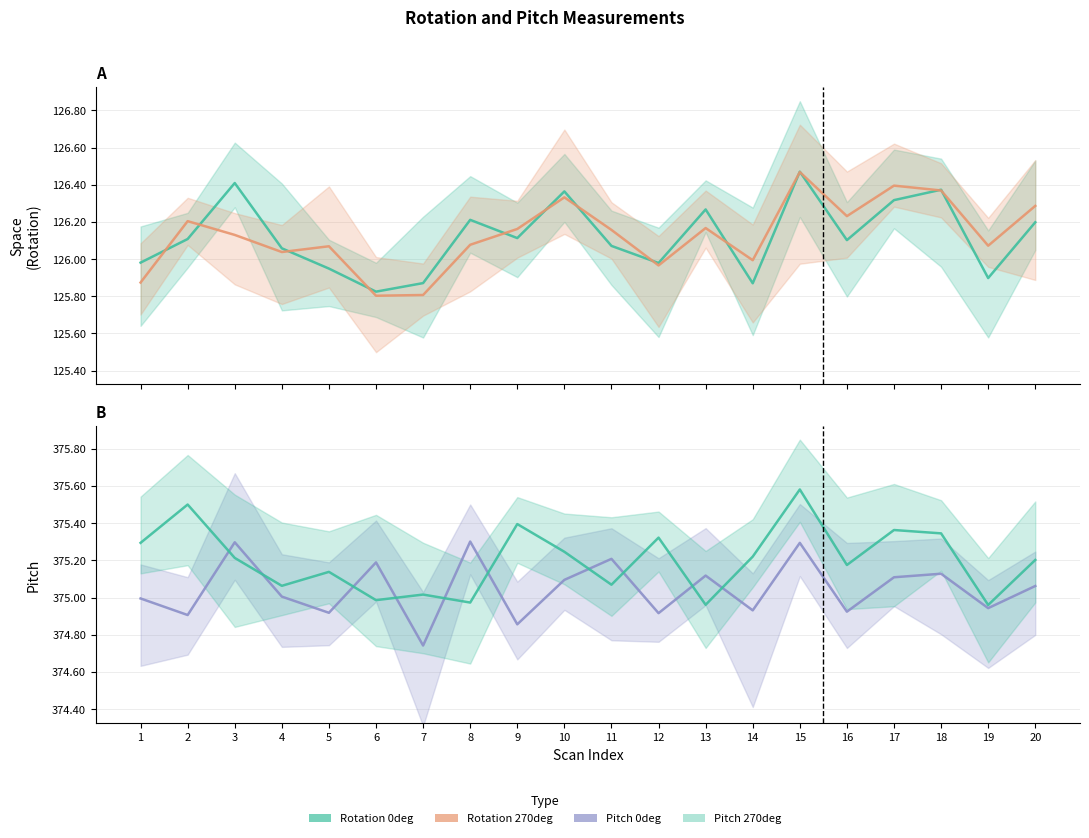

Which has a higher value, 16 or 4?

16